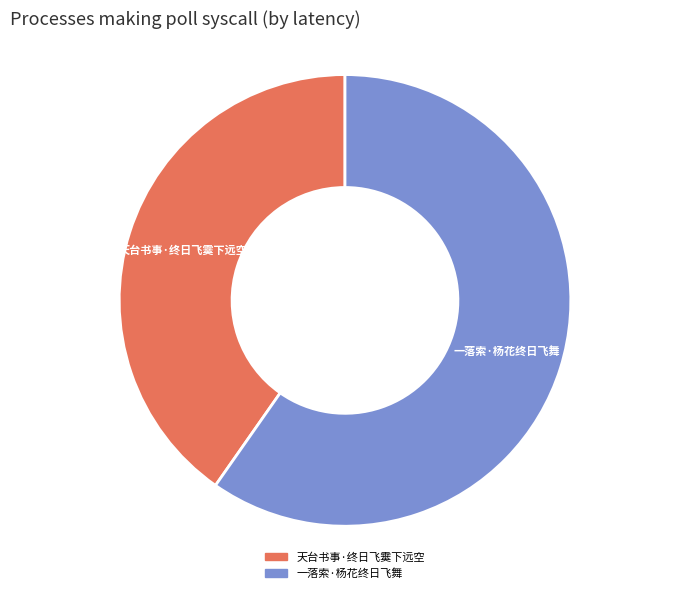

Which category has the smallest portion of the pie?

天台书事·终日飞霙下远空